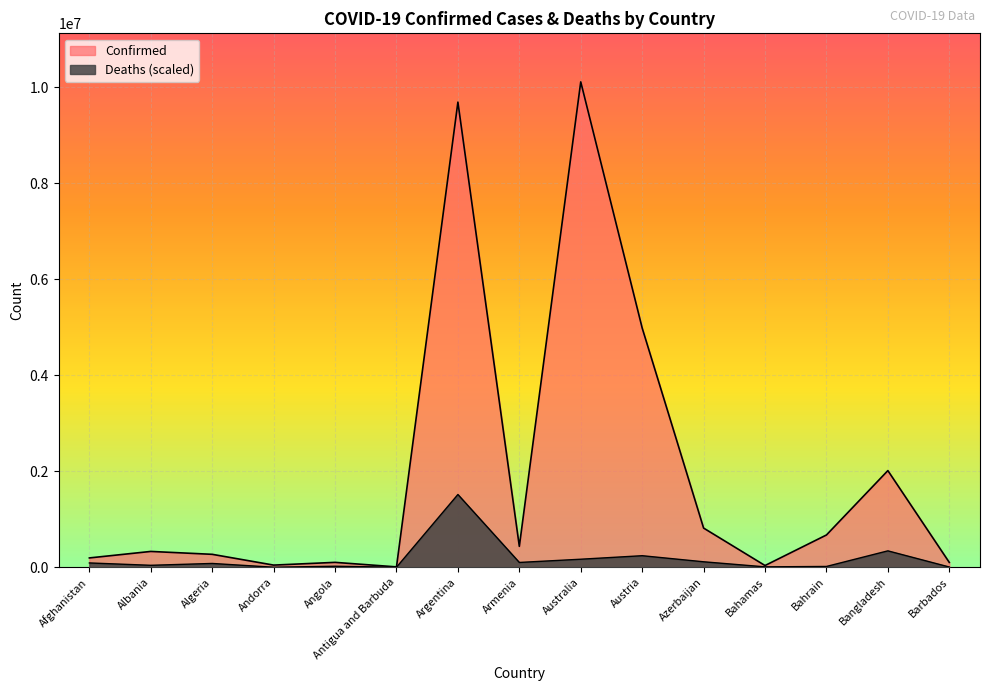

List the series in order of their peak value, highest first.

Confirmed, Deaths